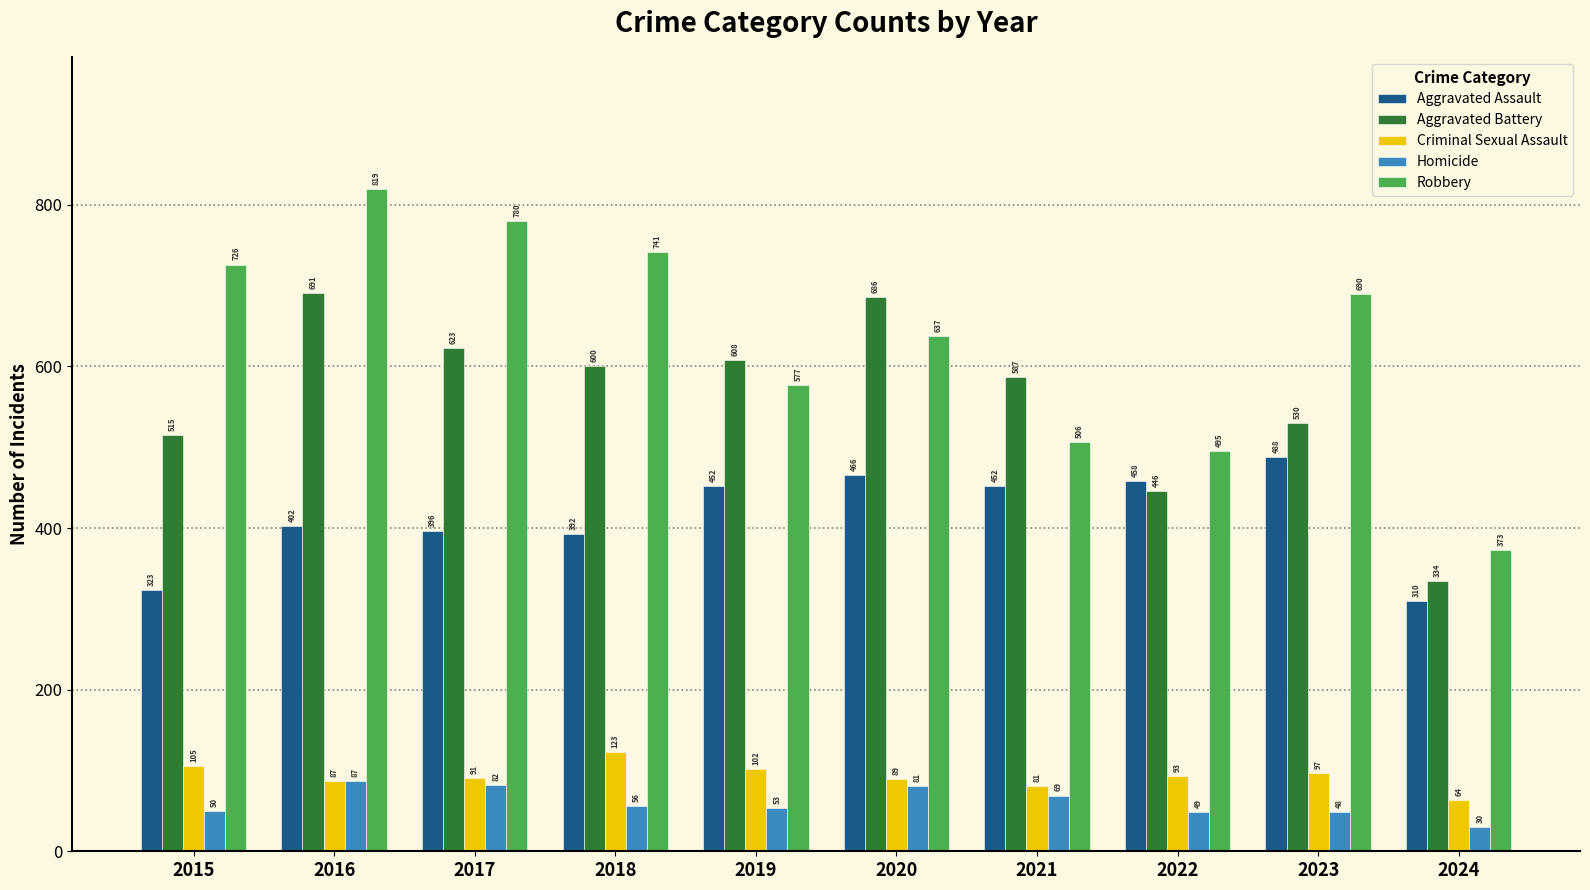

What is the spread (max minus min) of values at 2020?

605